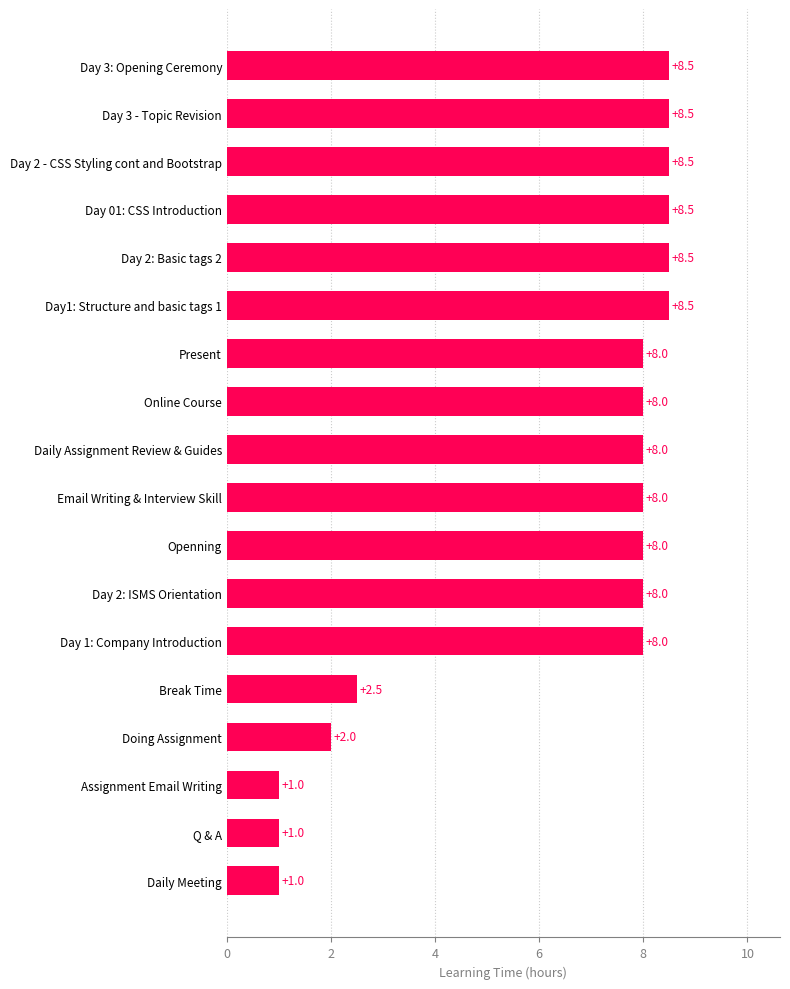

What is the sum of the values at Present and Day 2 - CSS Styling cont and Bootstrap?

16.5